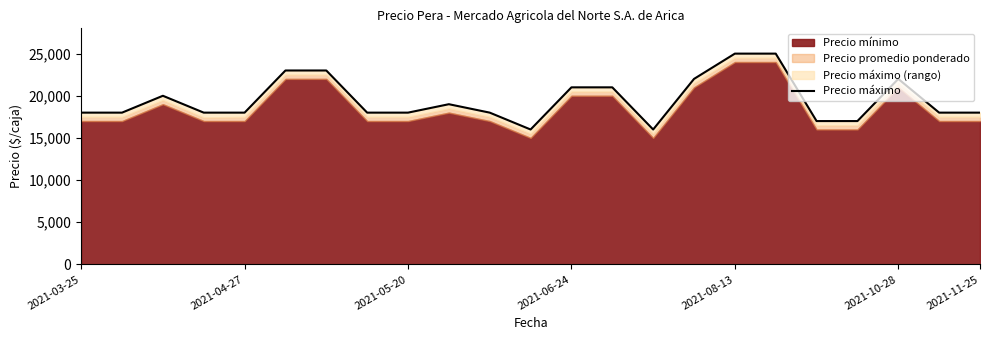

How many lines are shown in the chart?

1